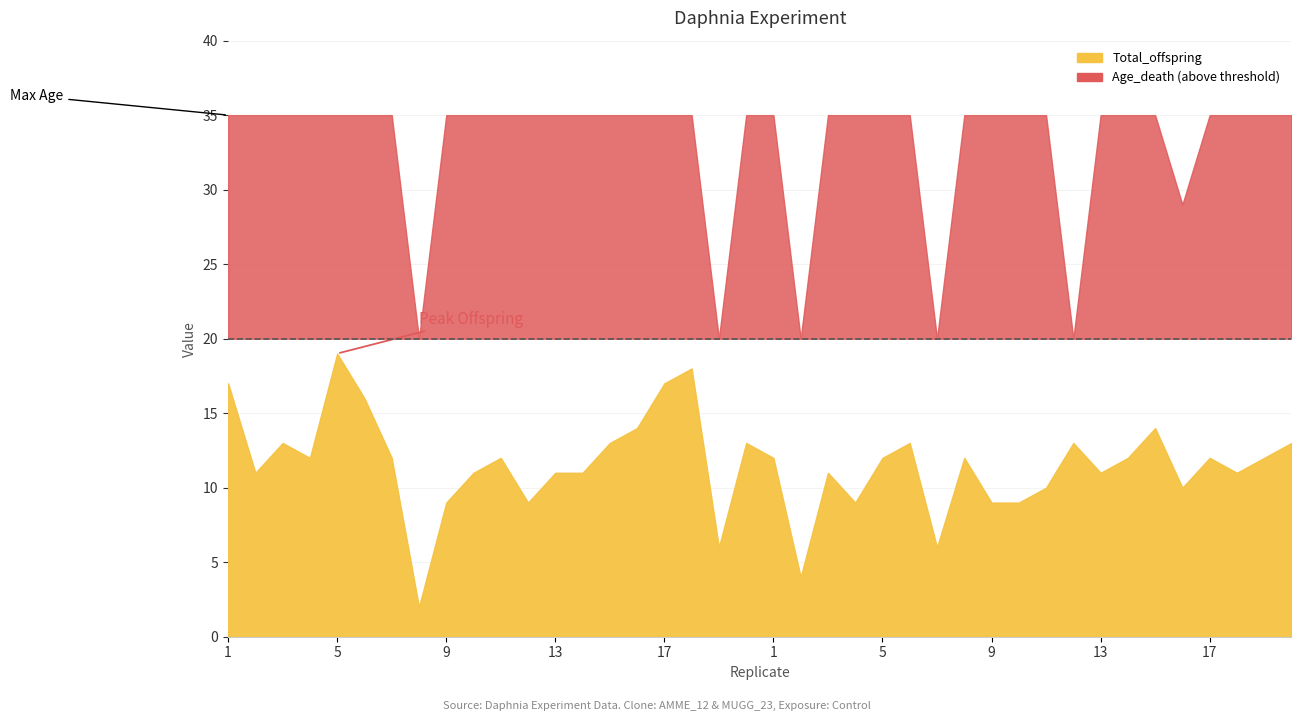

What are all the series names shown in the legend?

Total_offspring, Age_death